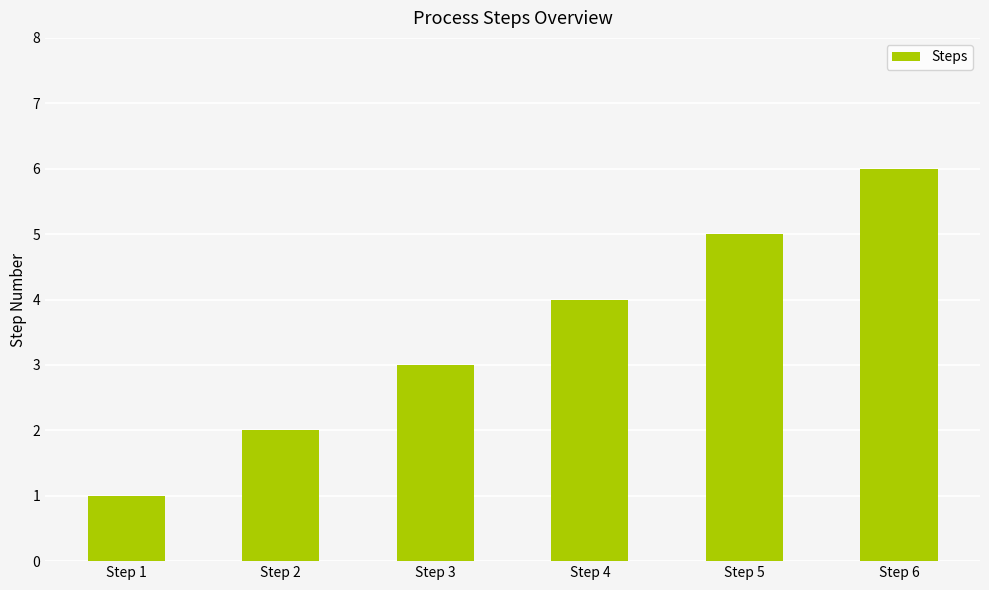

The chart shows a value of 3 at Step 2. True or false?

False